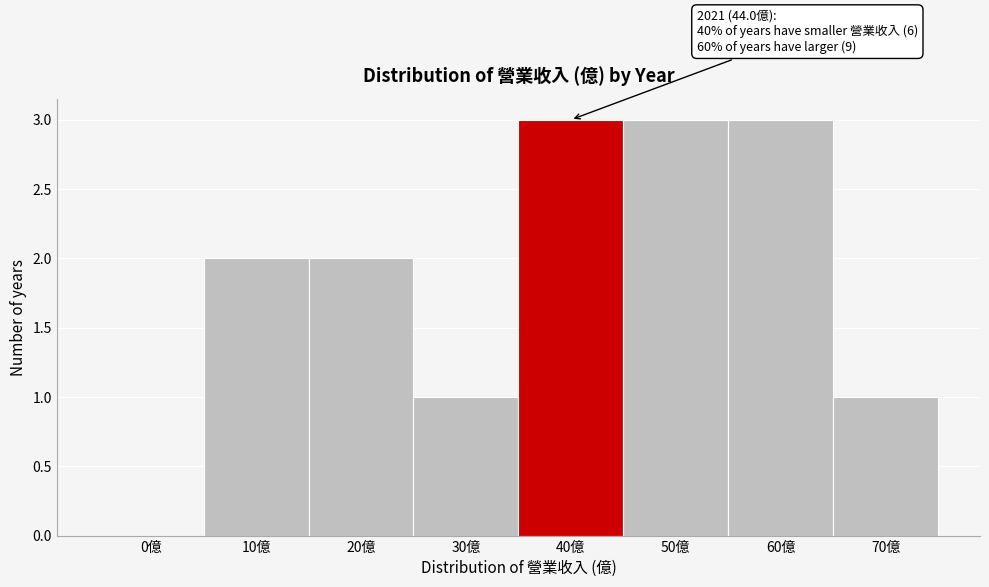

Reading left to right, list all the values displayed in this chart.

0億=0	10億=2	20億=2	30億=1	40億=3	50億=3	60億=3	70億=1